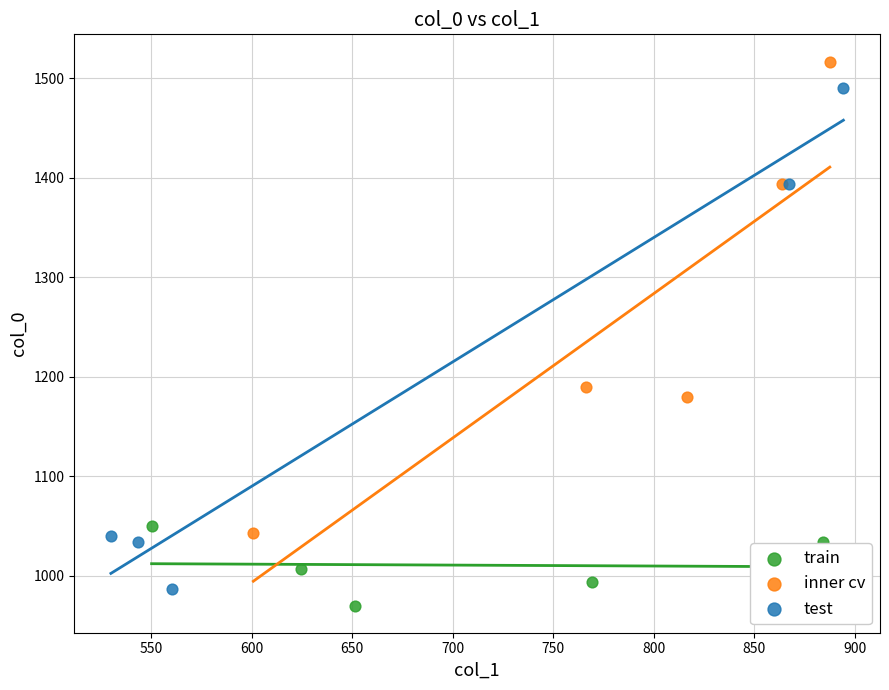

Which series has the largest Y range (max minus min)?

test